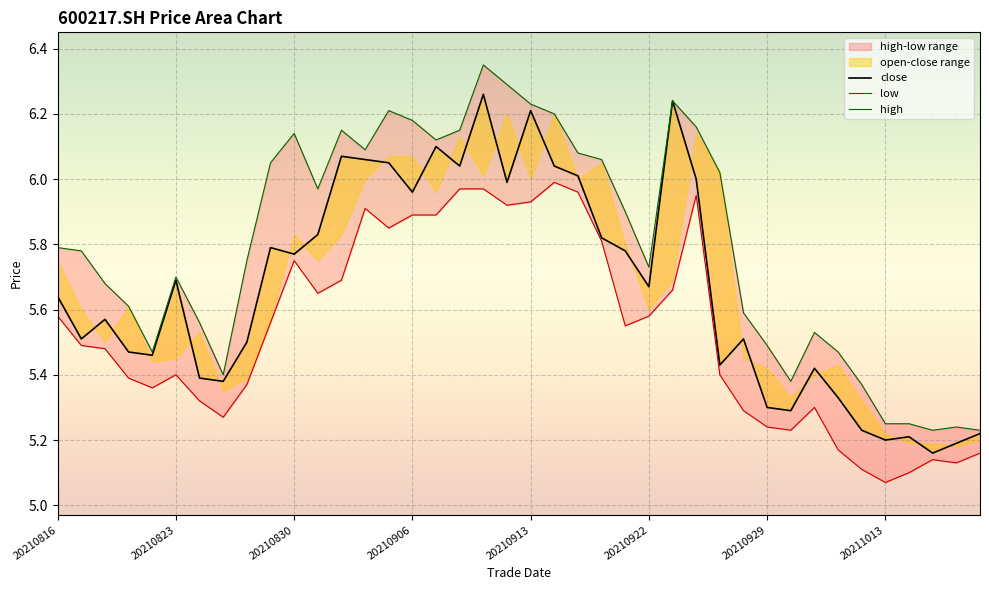

Which series changed the most between 21 and 33?

low